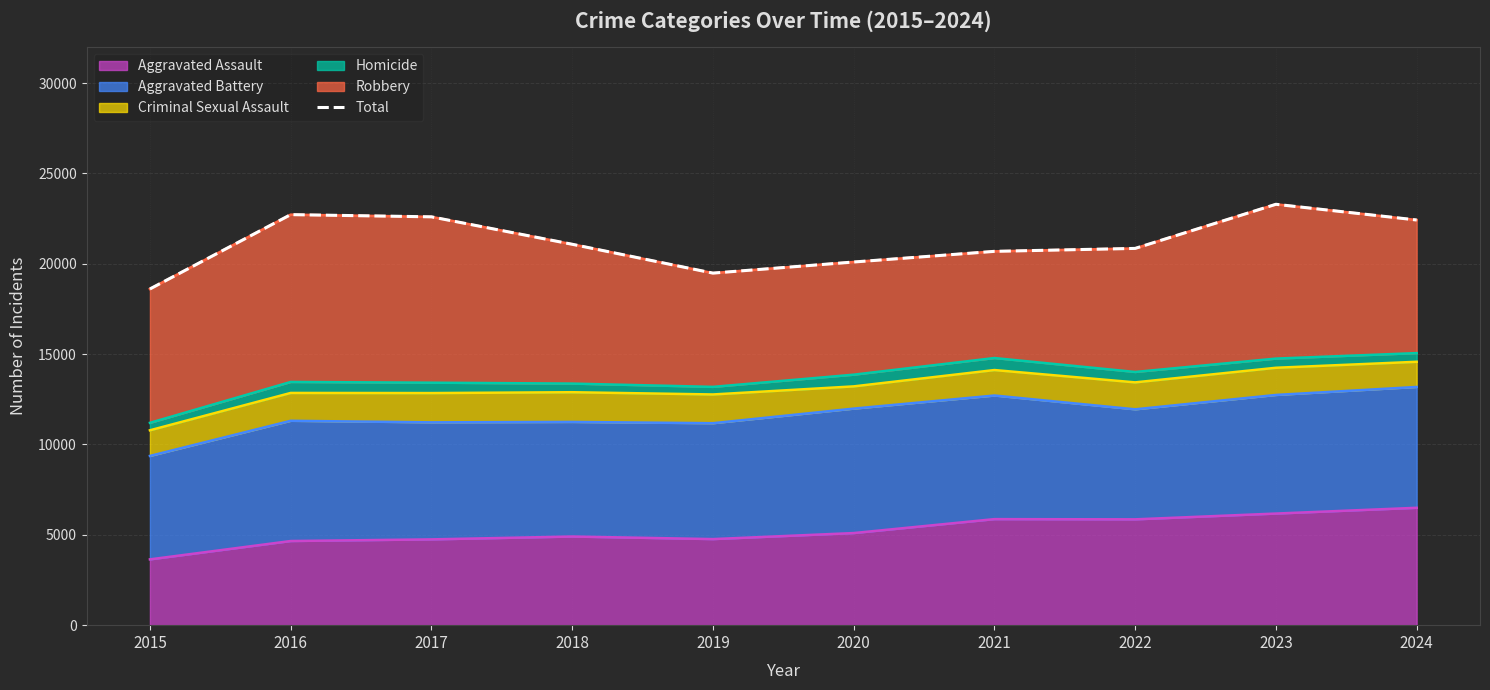

Approximately how many times larger is the value at 2017 compared to 2018?

1.1